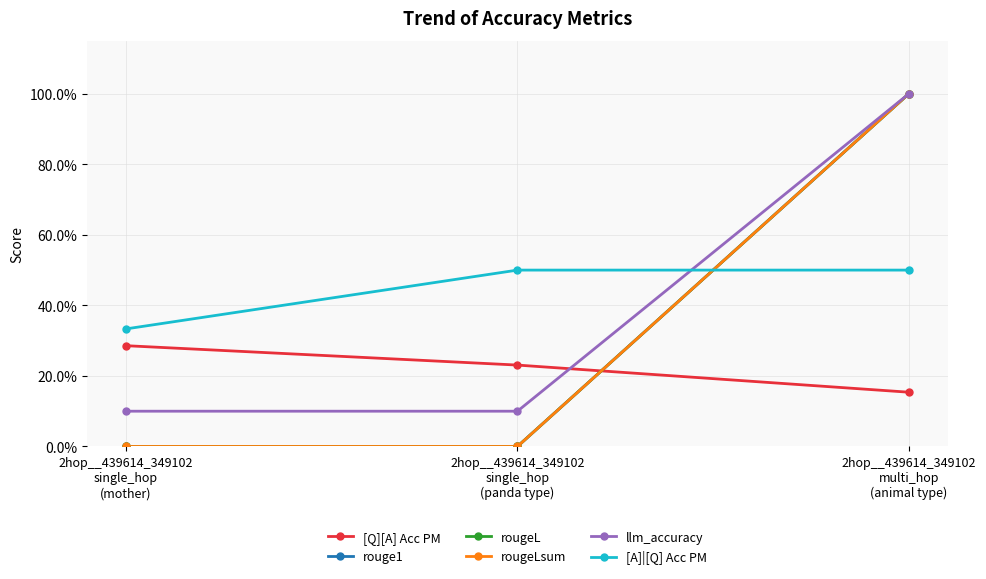

Count the llm_accuracy values in the range 0 to 1.

3